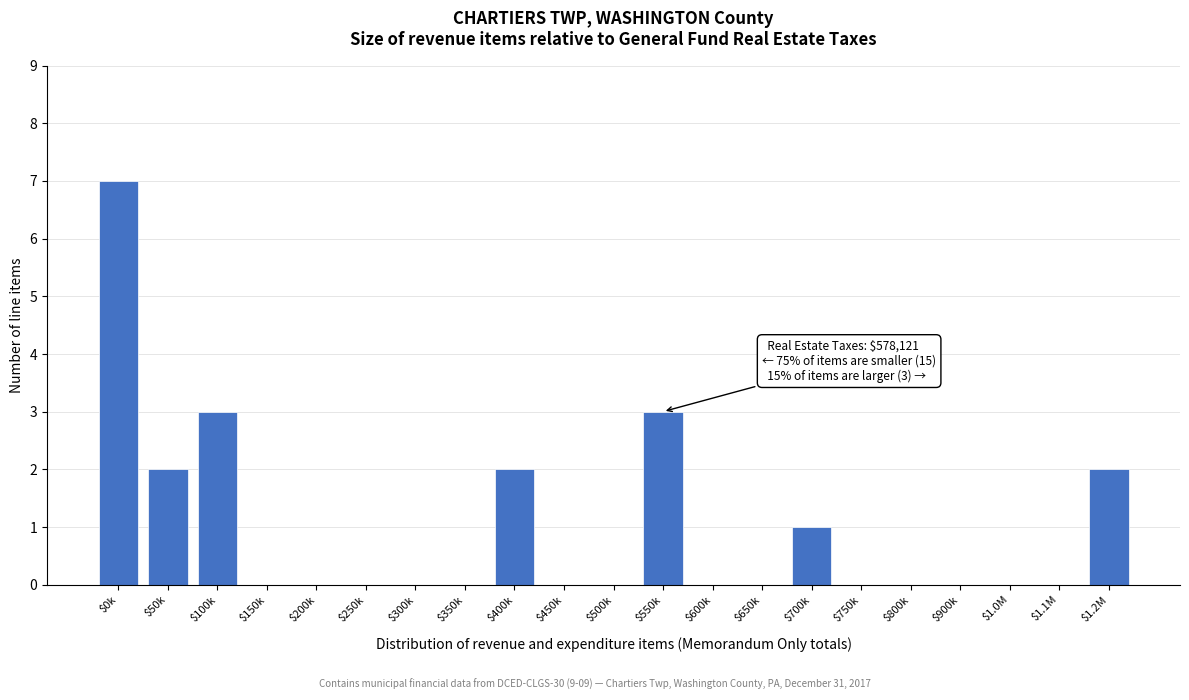

Is it true that the value at $350k is 2?

False